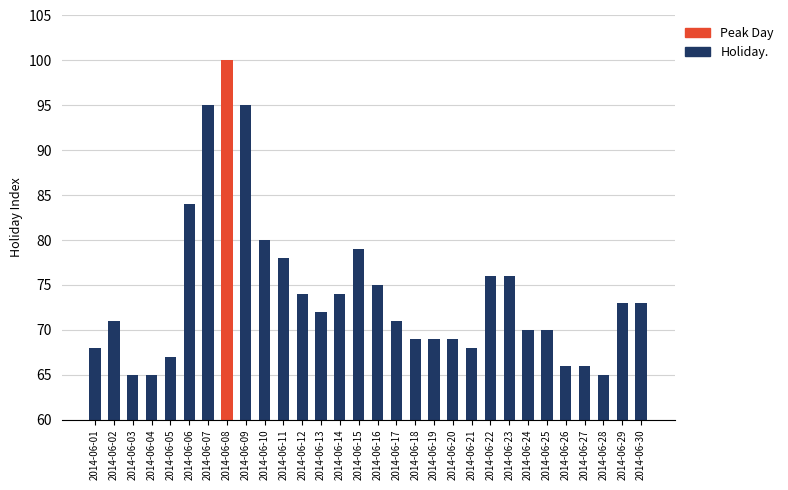

What is the value of the 28th bar from the left?

65